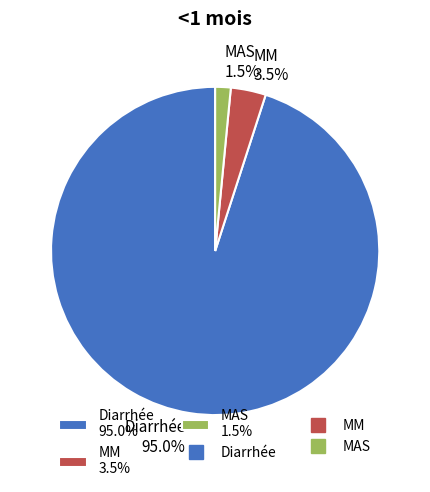

To the nearest percent, what is the difference between the Diarrhée and MM slice percentages?

92%